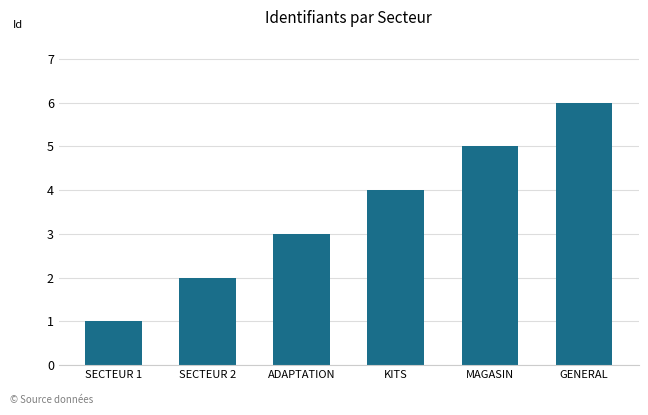

Rank the categories by value from highest to lowest.

GENERAL, MAGASIN, KITS, ADAPTATION, SECTEUR 2, SECTEUR 1